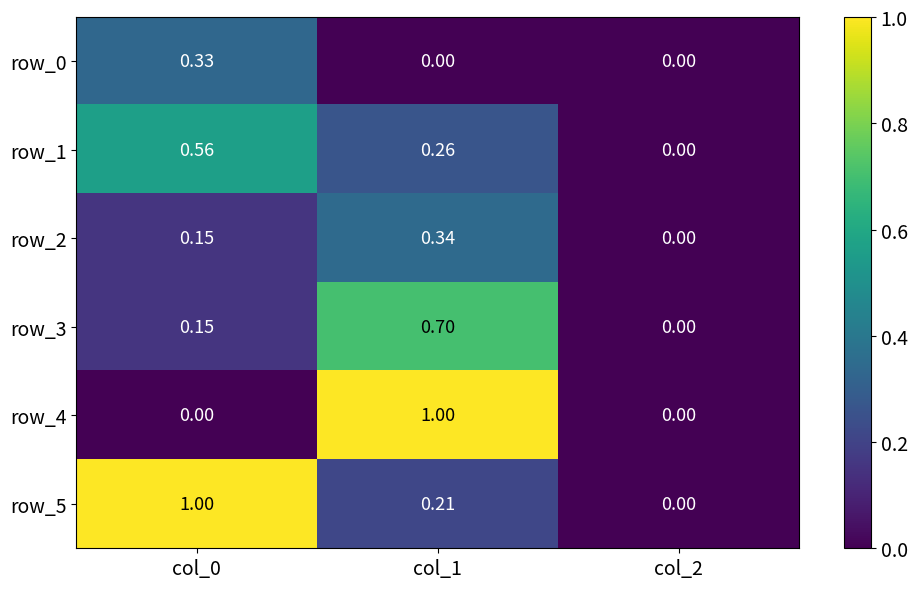

What is the sum of the row_5 values at col_0 and col_2?

1.0